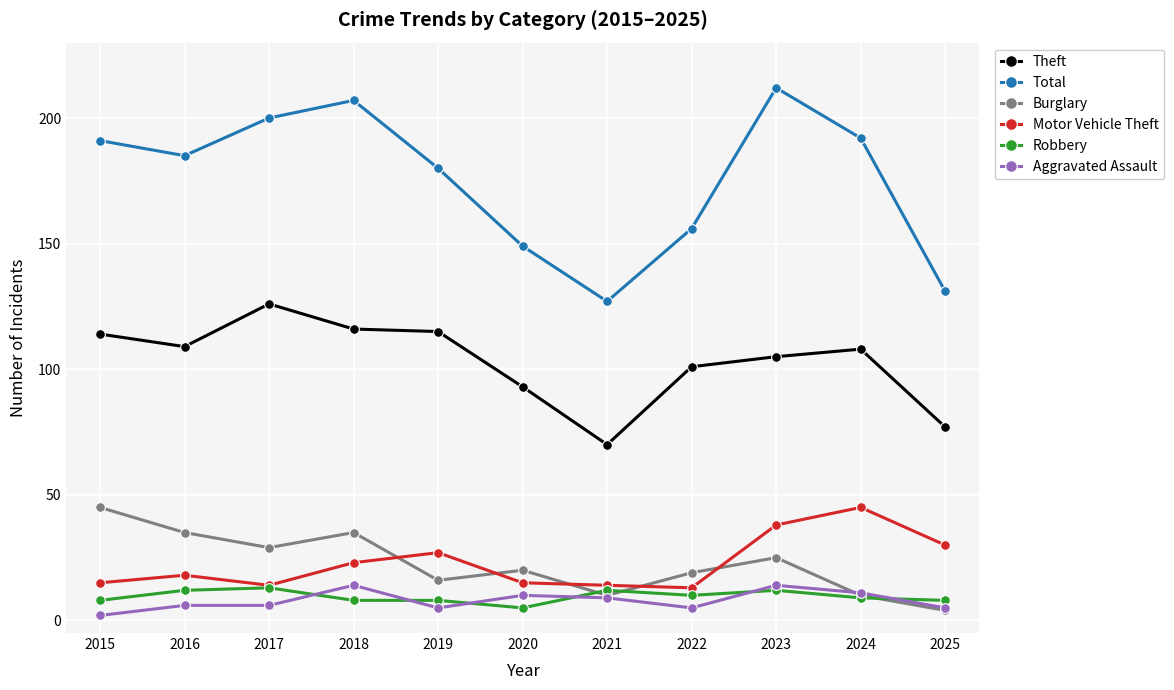

Is this an area chart (filled region under the line)?

No